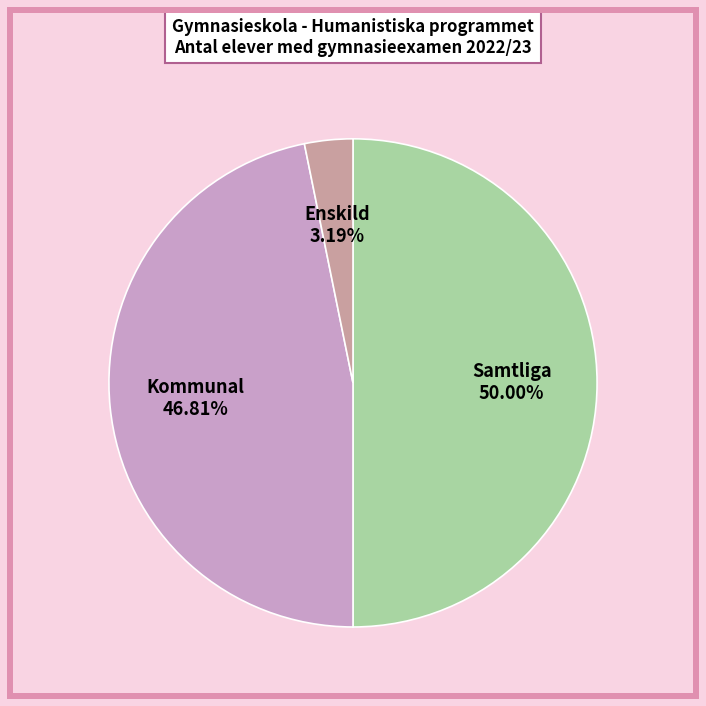

How many segments does this pie chart have?

3